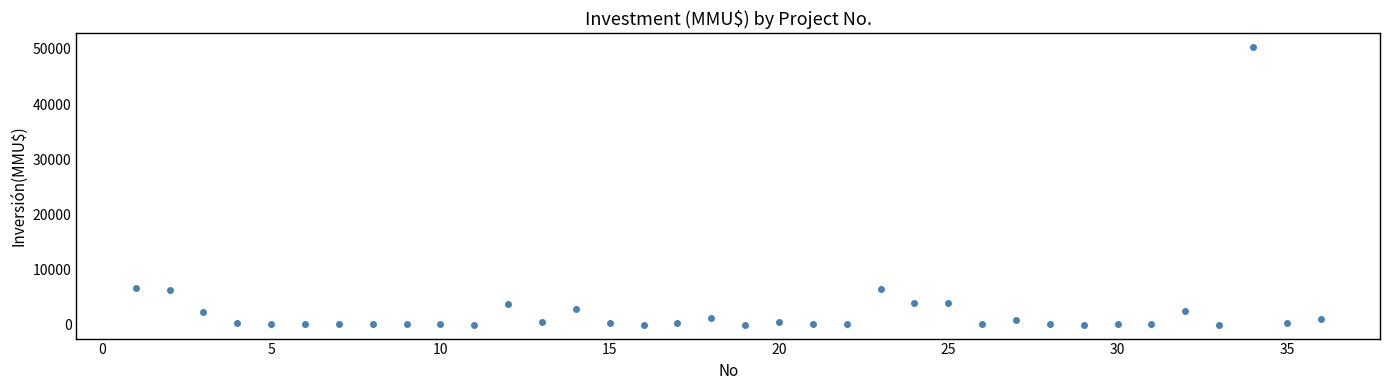

What is the range of X values (max minus min)?

35